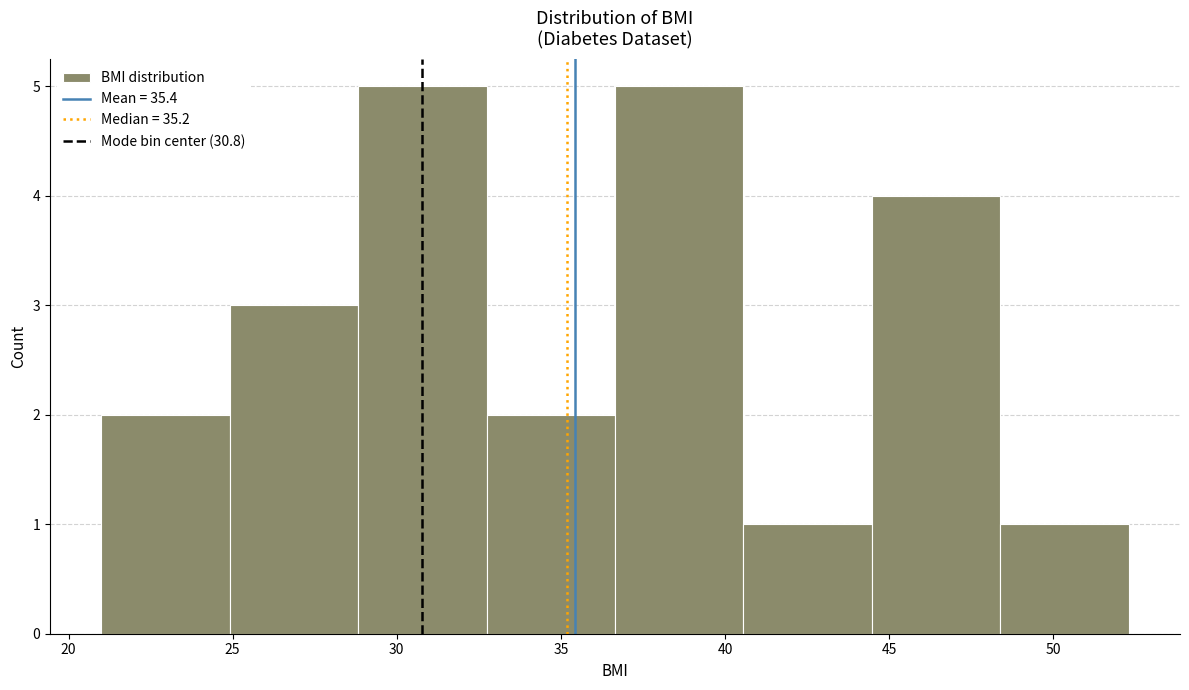

How tall is the bar that spans 32.5 to 36.5 on the x-axis? Neither the bar edges nor the heights are printed on the chart, so give them approximately, as read against the axes.

2